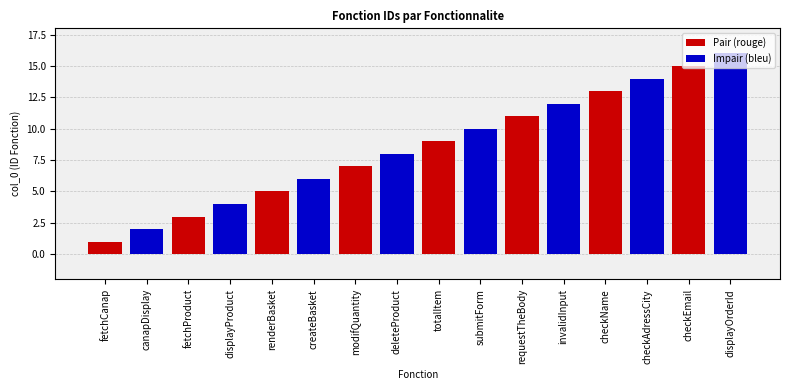

What is the sum of the Impair (bleu) values at requestTheBody and totalItem?

22